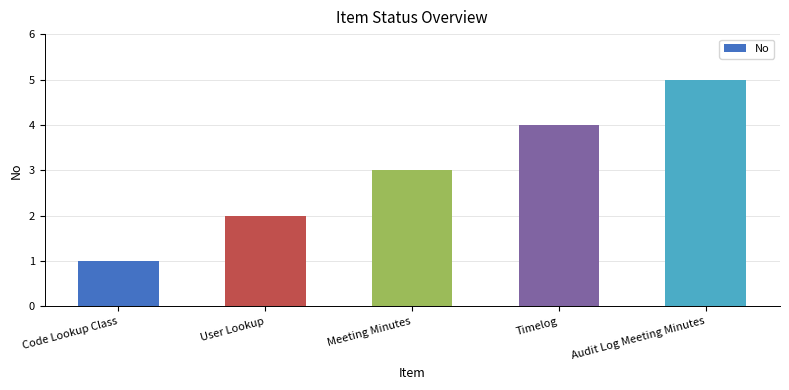

What is the label of the 2nd bar from the left?

User Lookup